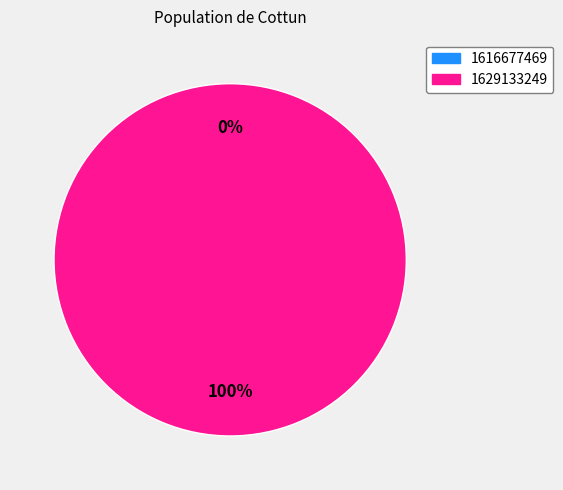

What is the change in value from 1616677469 to 1629133249?

+1